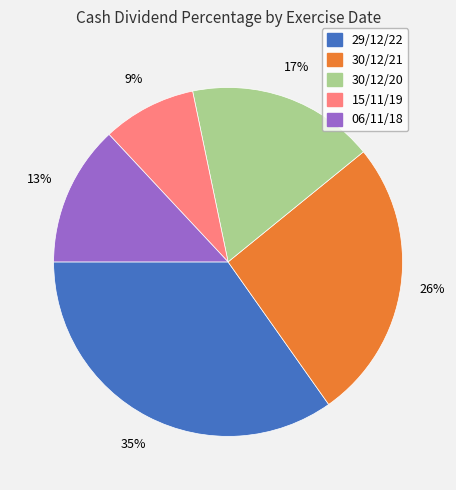

To the nearest percent, what is the difference between the largest and smallest slice percentages?

26%